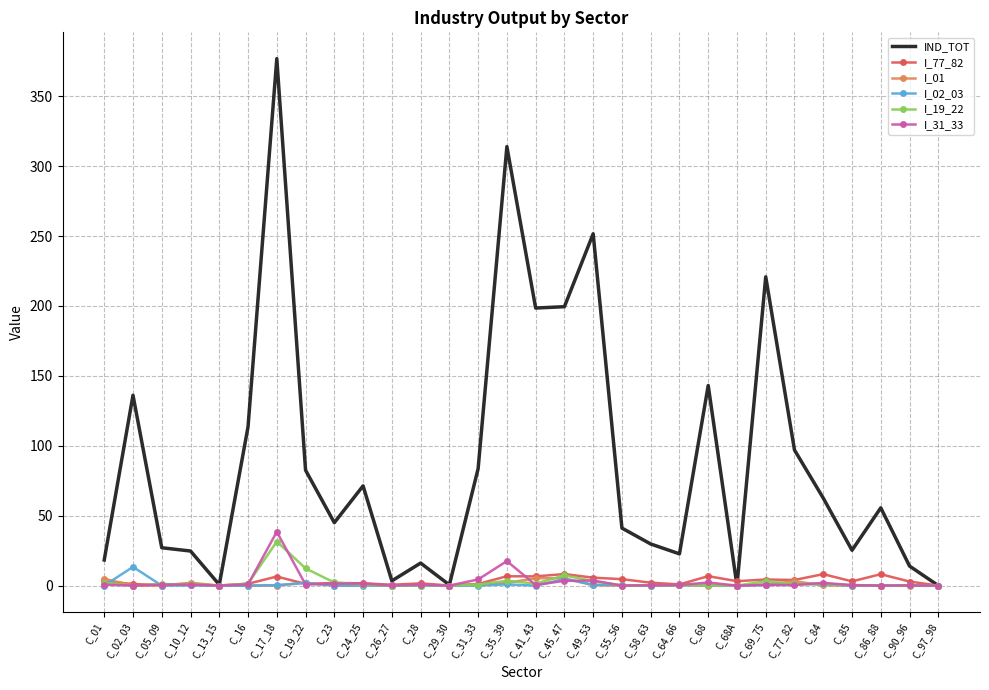

At which category does the chart reach its peak across all series?

C_17_18